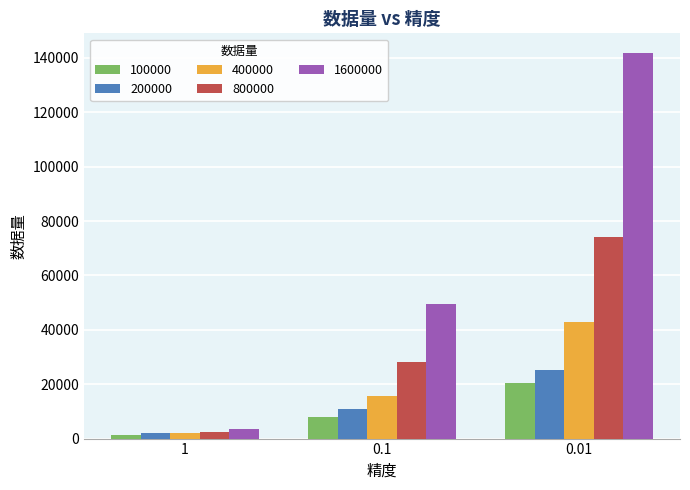

What position from the right is 1?

3